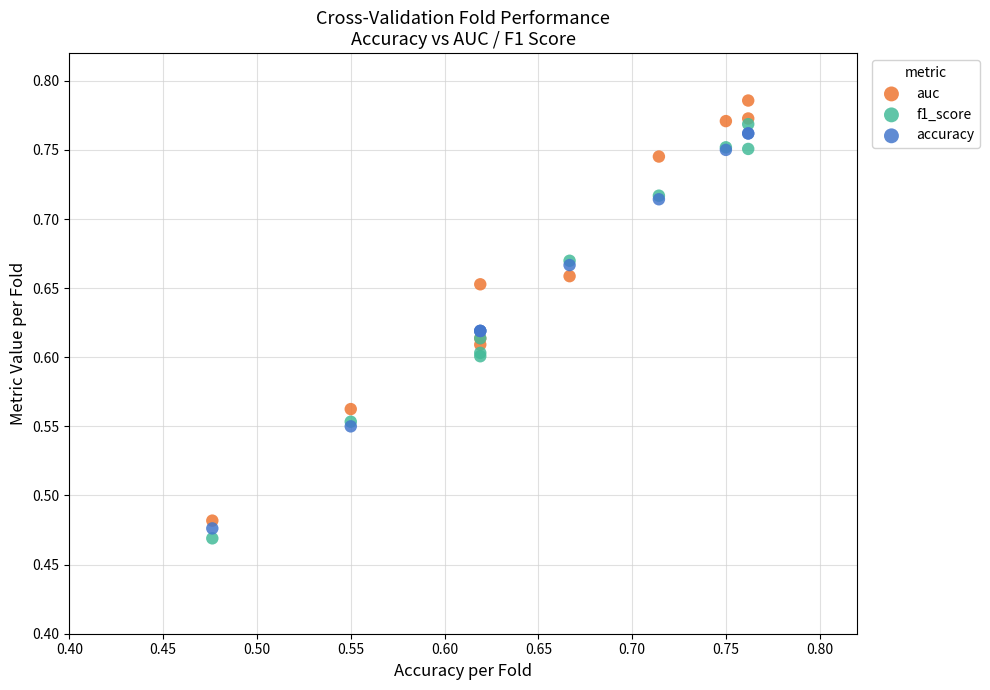

What are all the series names shown in the legend?

auc, f1_score, accuracy